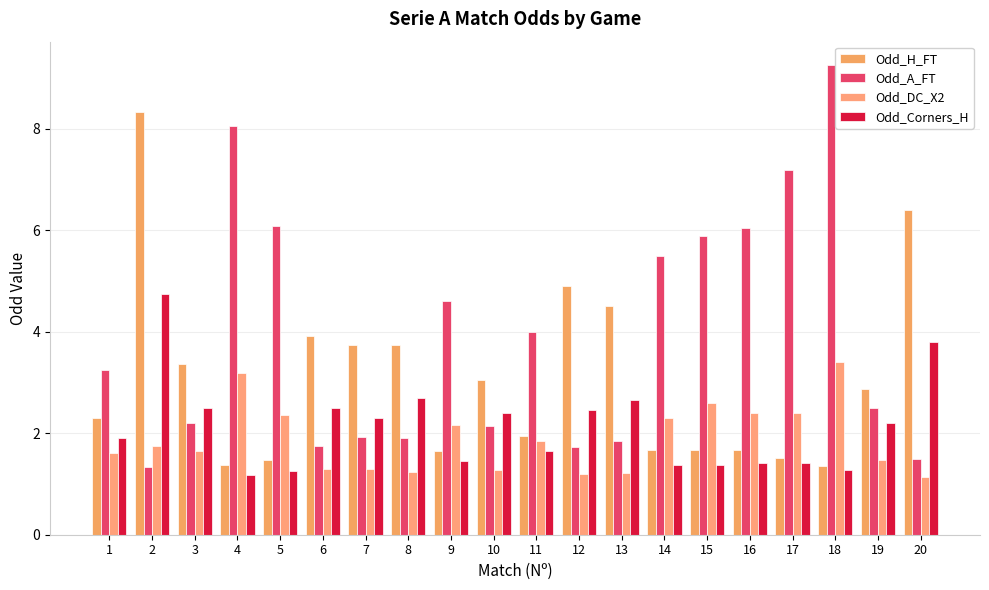

Are the bars horizontal?

No